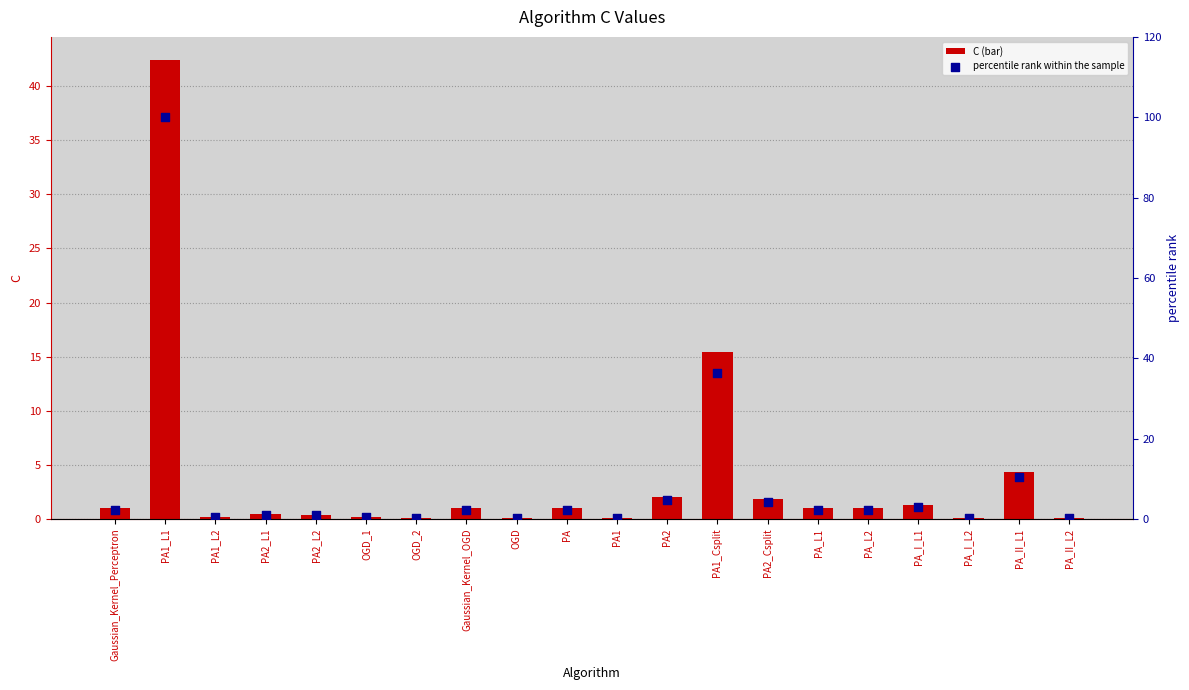

Is the value of percentile rank within the sample at PA_I_L1 greater than the value of C at PA_L2?

Yes